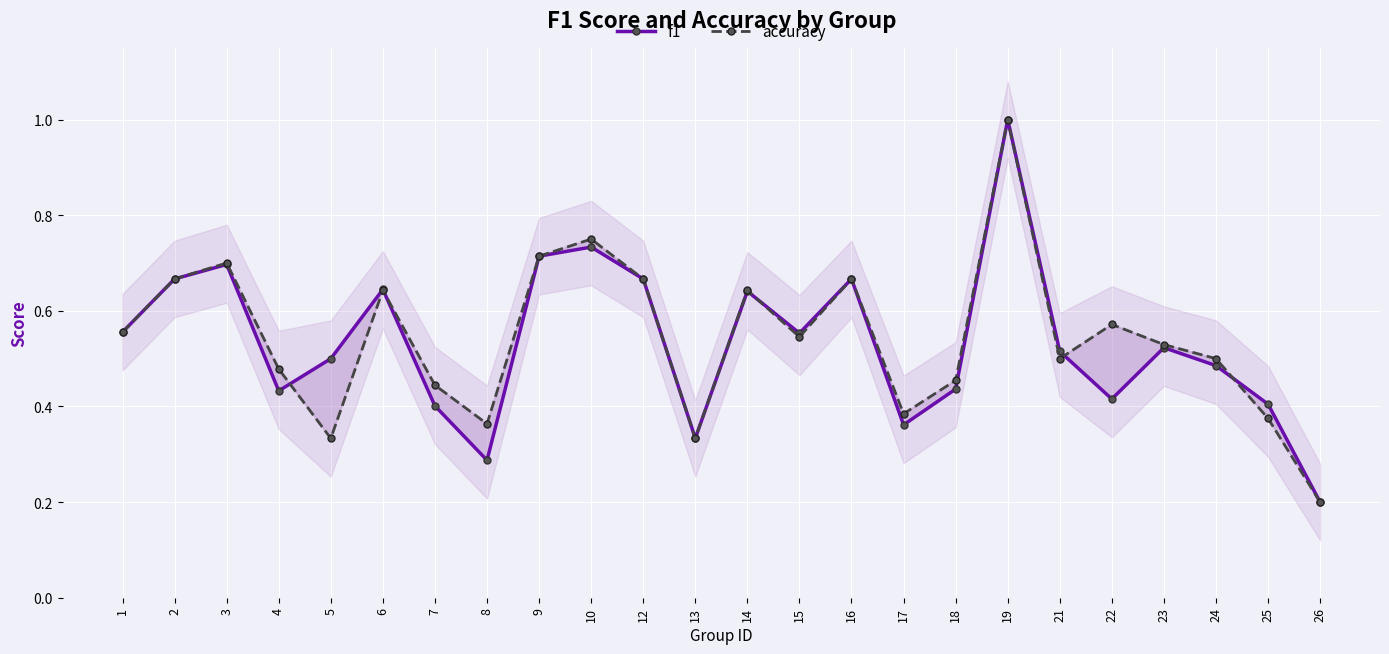

What is the approximate value of f1 at 16?

0.7